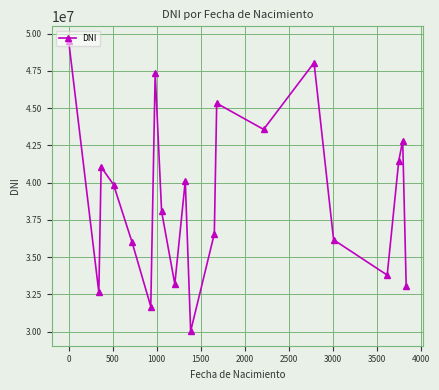

What is the smallest value displayed?

30025082